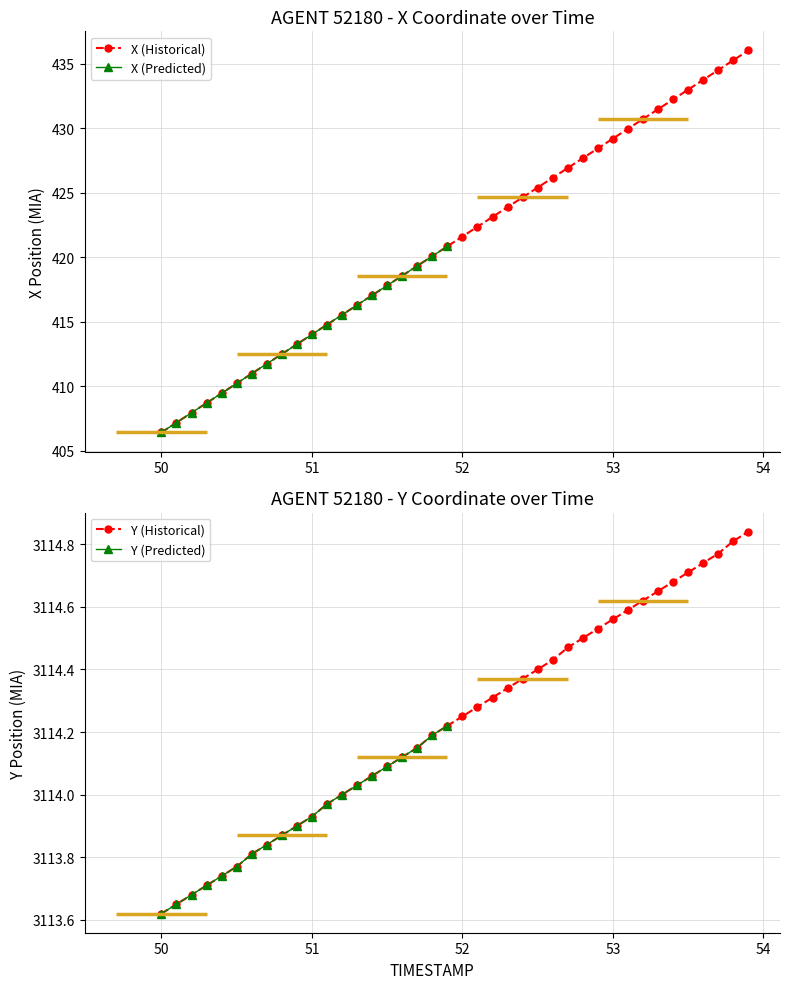

True or false: X (Historical) has a value of 429.2 at 53.

True